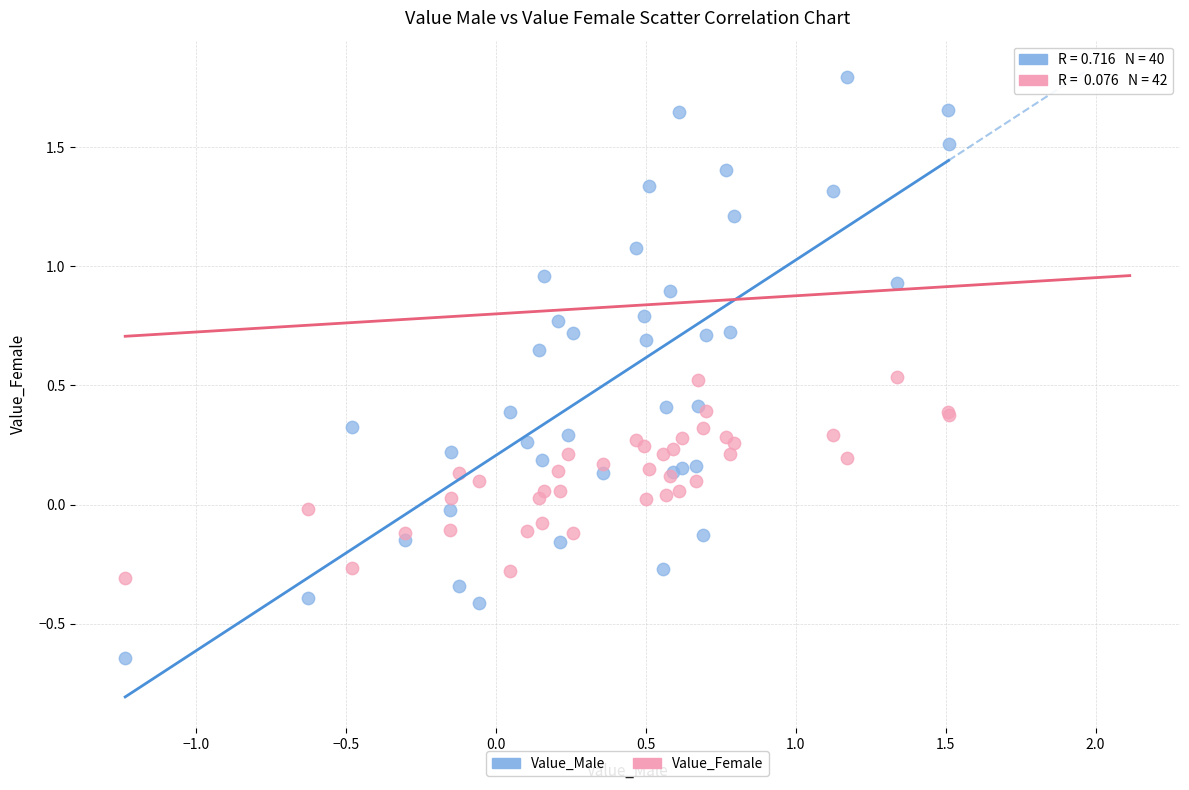

What is the X range (max minus min) for the scatter plot?

2.7